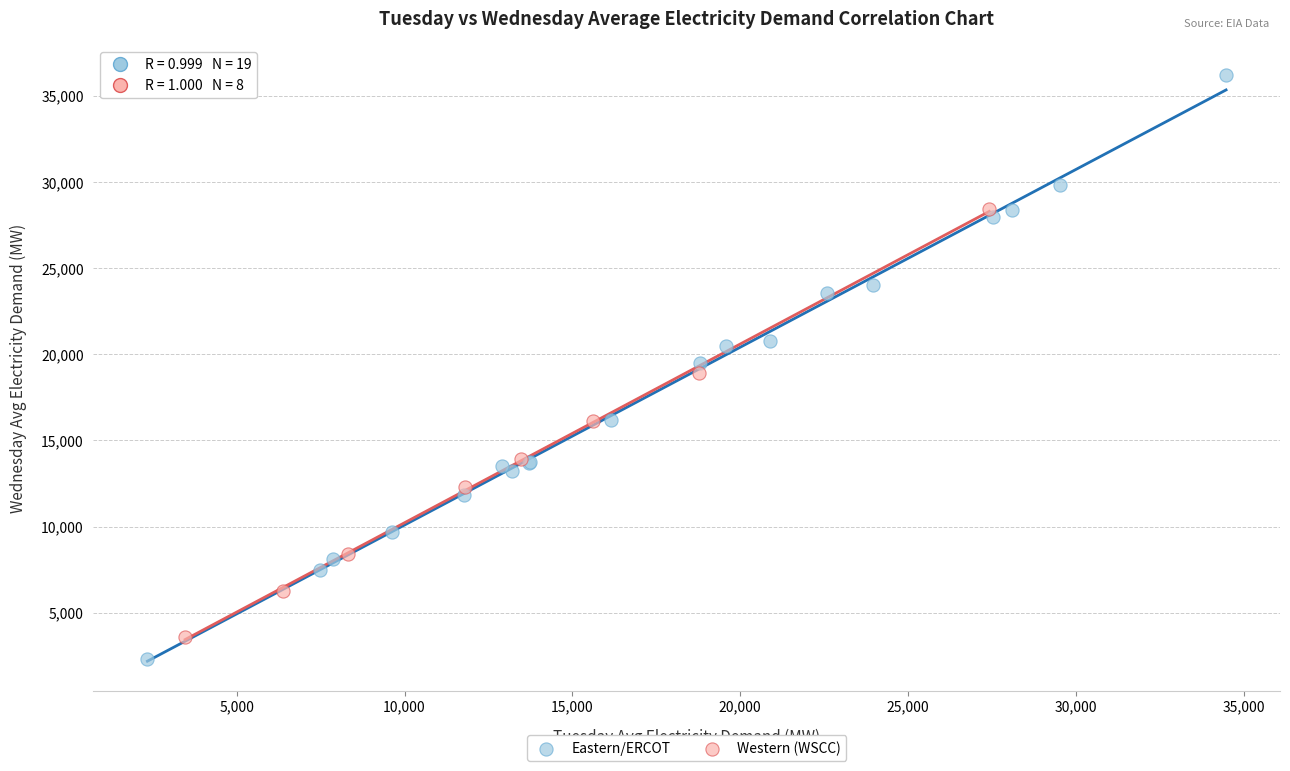

Which series reaches the minimum Y coordinate?

Eastern/ERCOT